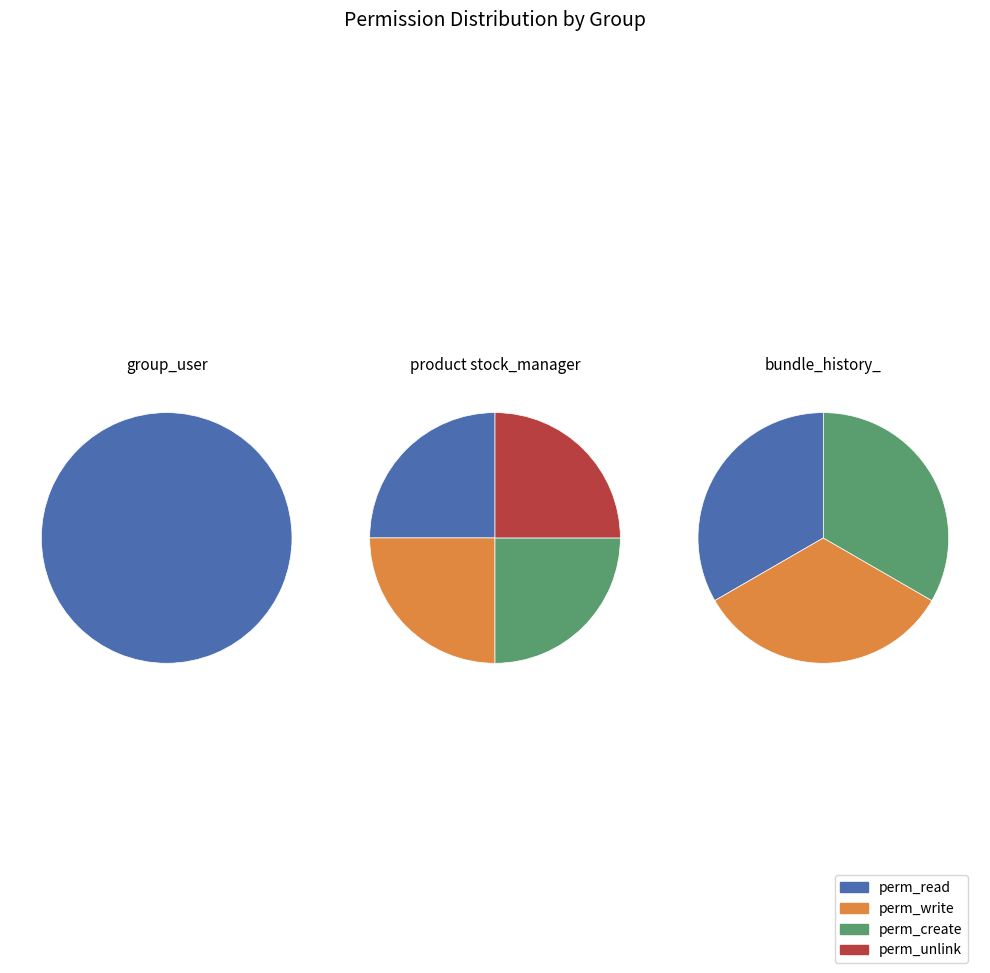

How many segments does this pie chart have?

3